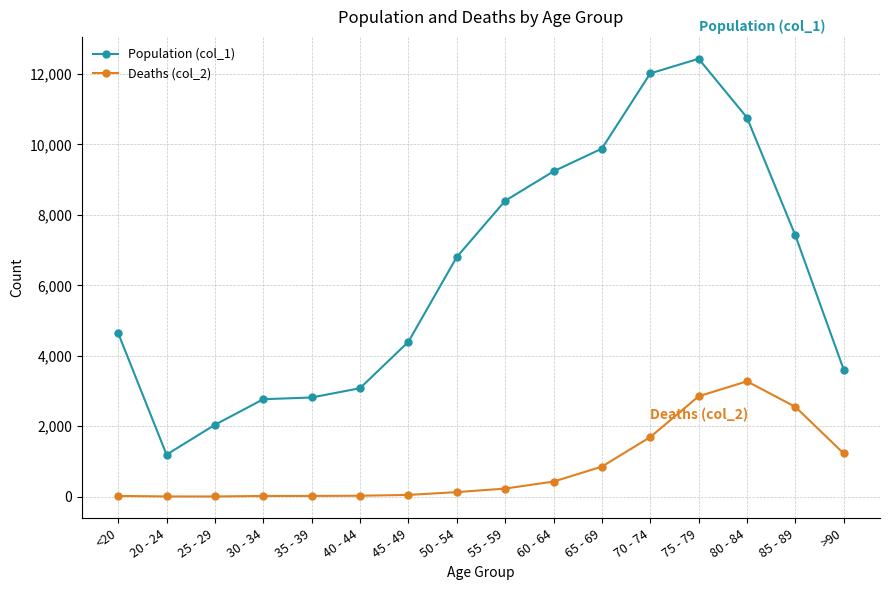

What position from the right is 85 - 89?

2